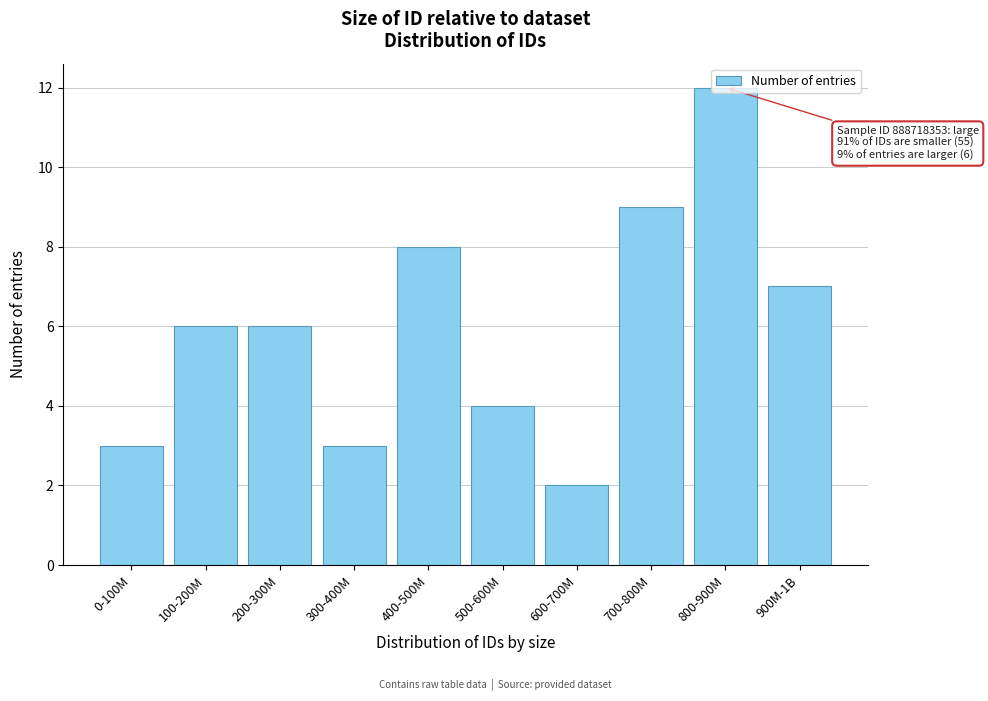

What is the greatest value displayed?

12